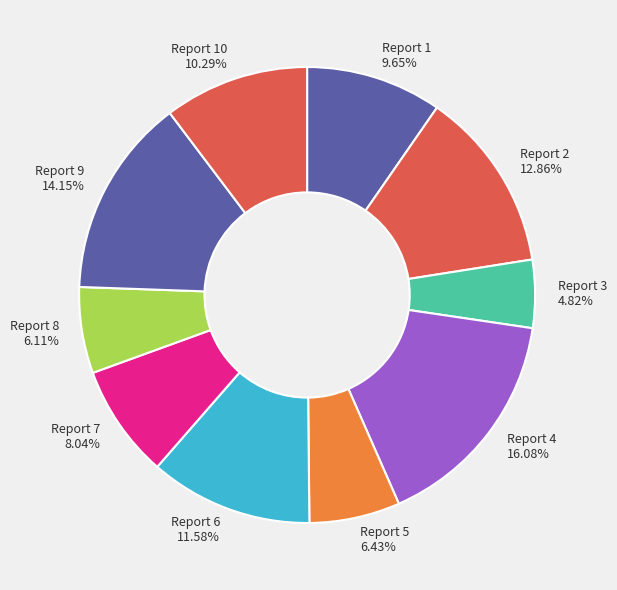

What is the smallest slice in the pie chart?

Report 3